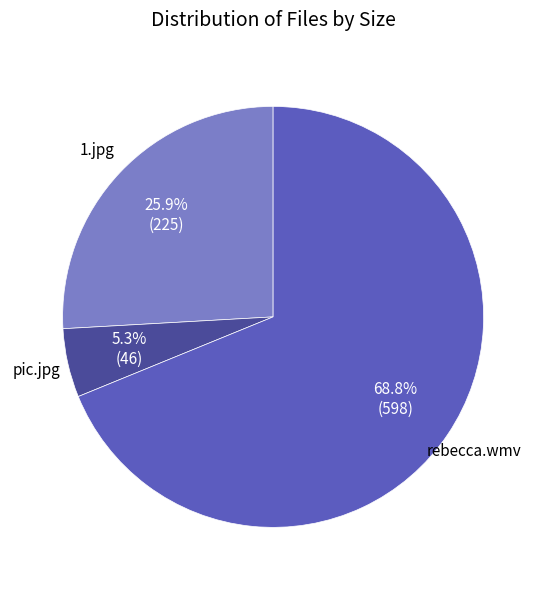

Is there any slice that represents more than half of the pie?

Yes